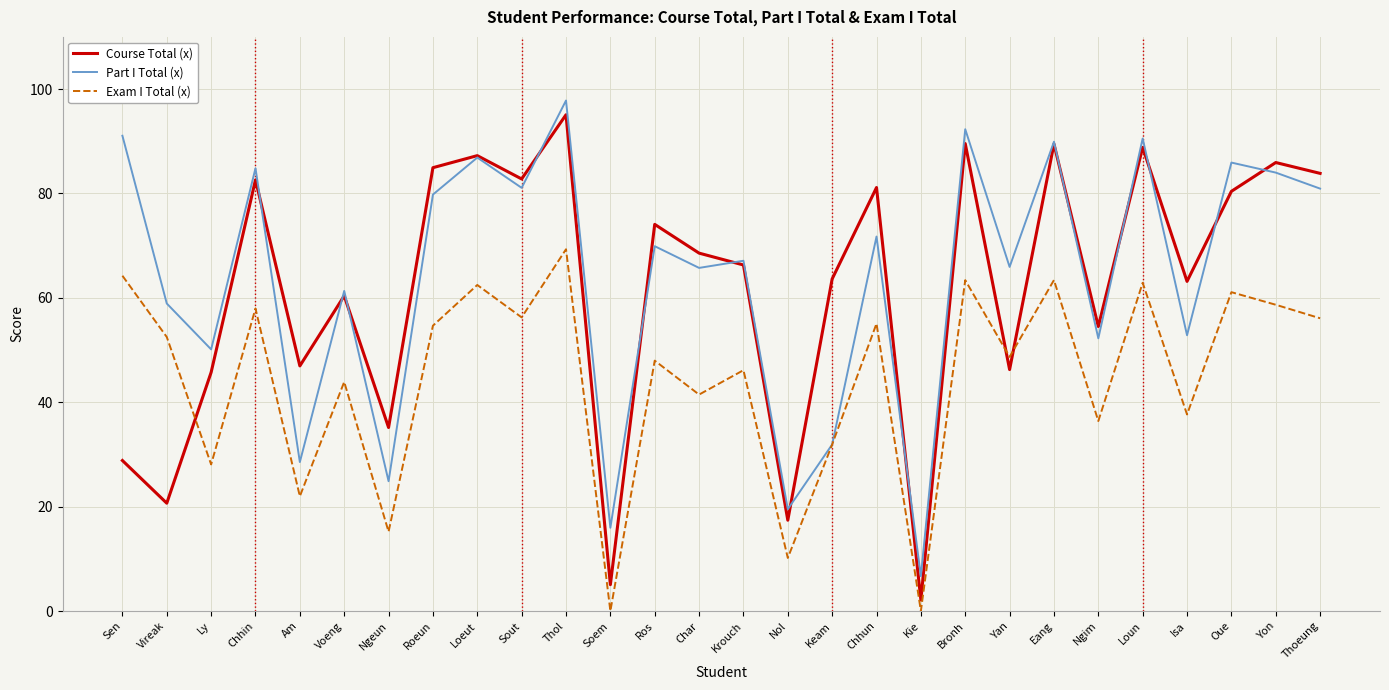

Which series has the largest total across all categories?

Part I Total (x)